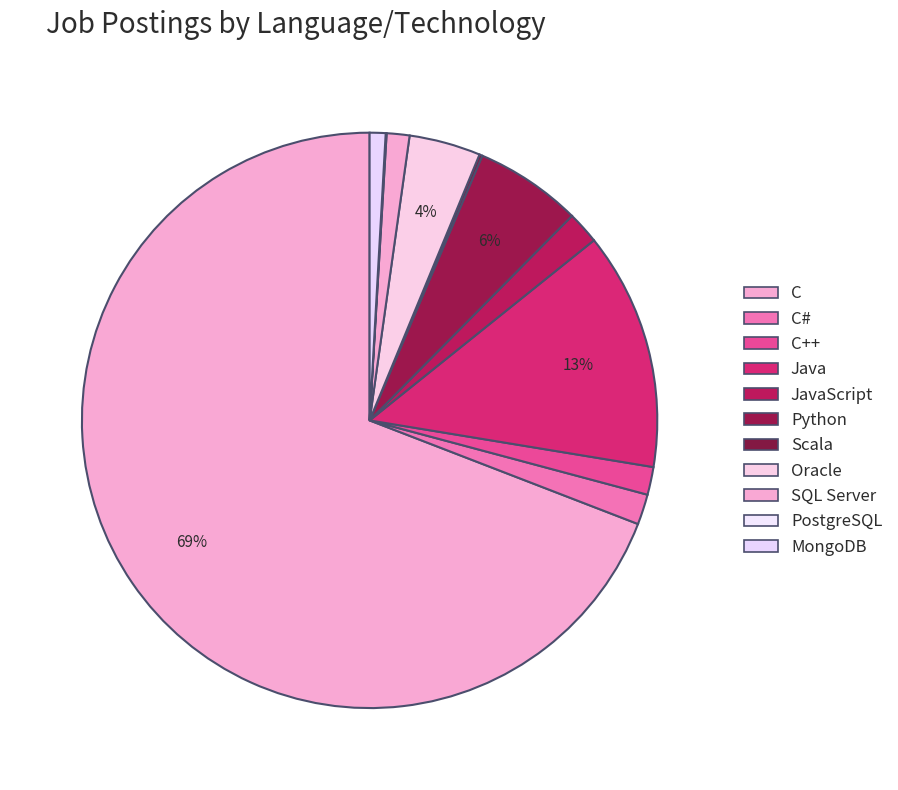

To the nearest percent, what is the difference between the largest and smallest slice percentages?

69%